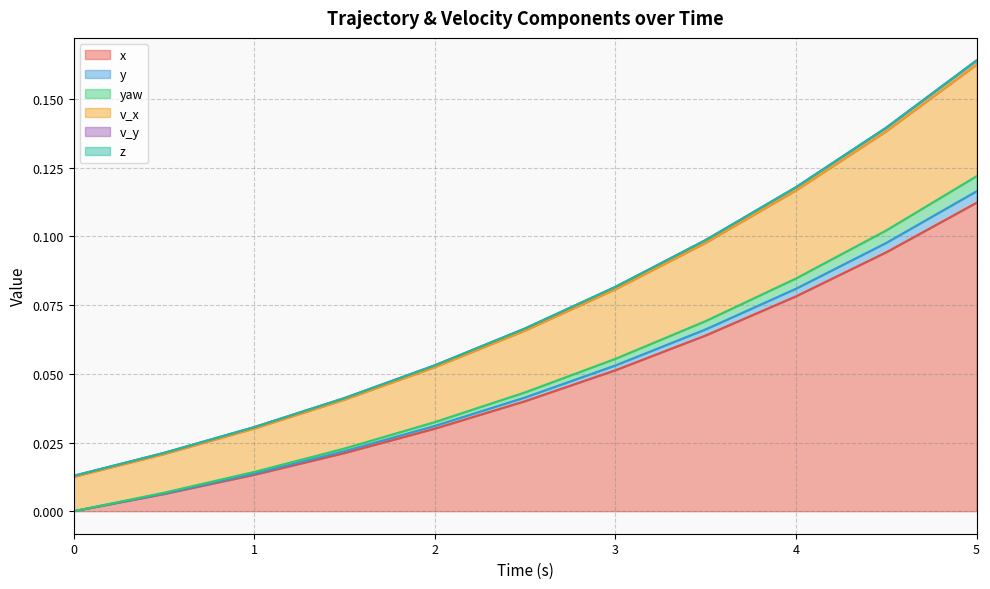

At which category is the sum across all series the highest?

5